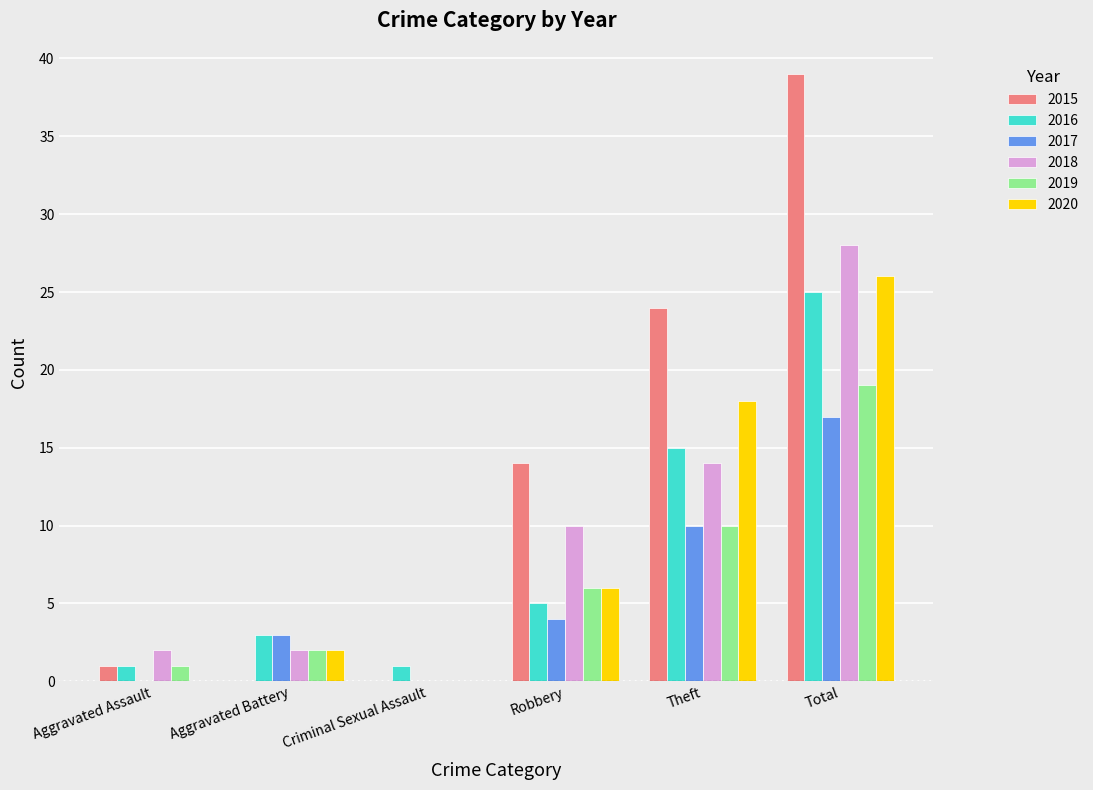

What is the sum of all 2018 values?

56